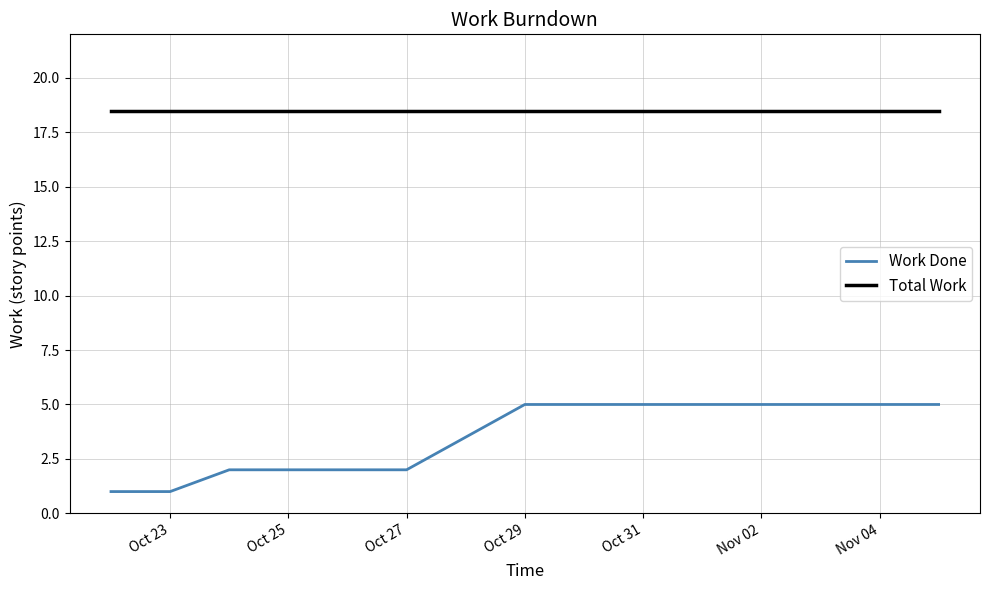

List the series in order of their overall mean, lowest first.

Work Done, Total Work